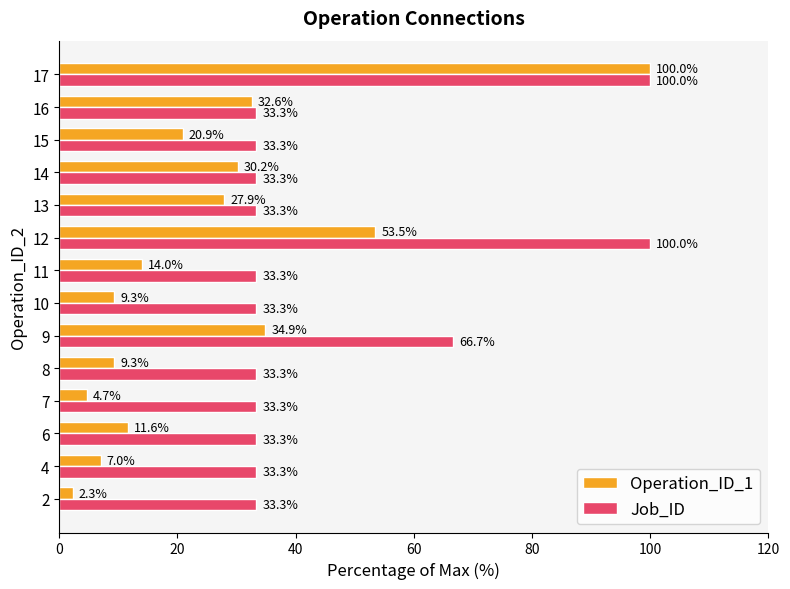

What is the difference between the maximum and minimum values in the Job_ID series?

66.7